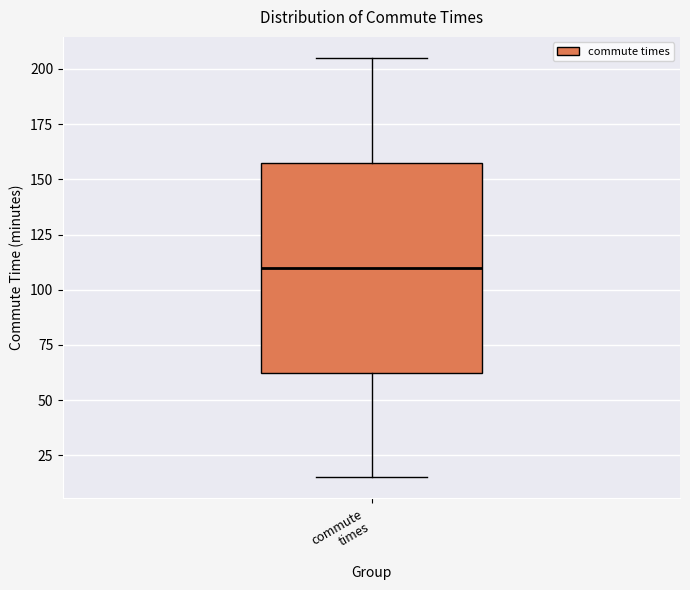

Transcribe this box plot: give where the median line is, the range the box spans, and where the two whiskers end, as read against the y-axis. The values are not printed on the chart, so give them approximately, as read against the axis.

median 110, box 65 to 160, whiskers 15 to 205